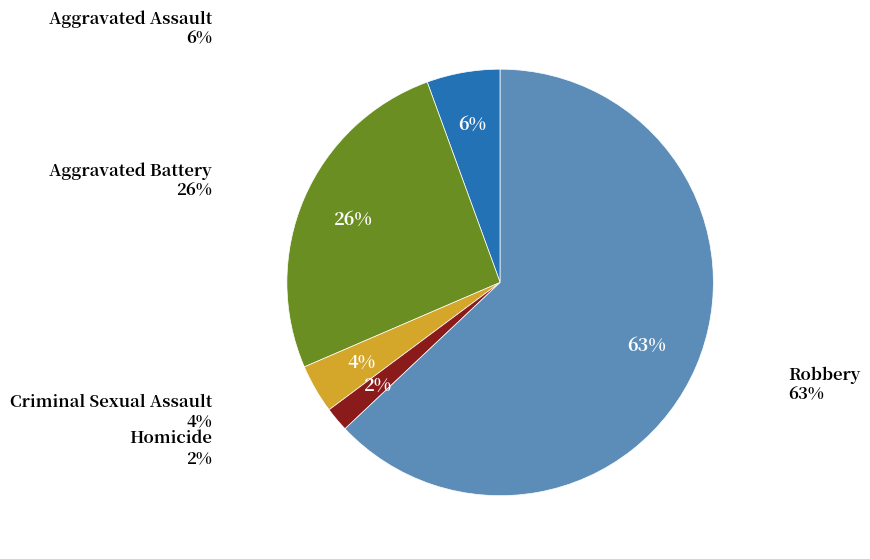

Count the number of slices in the pie.

5